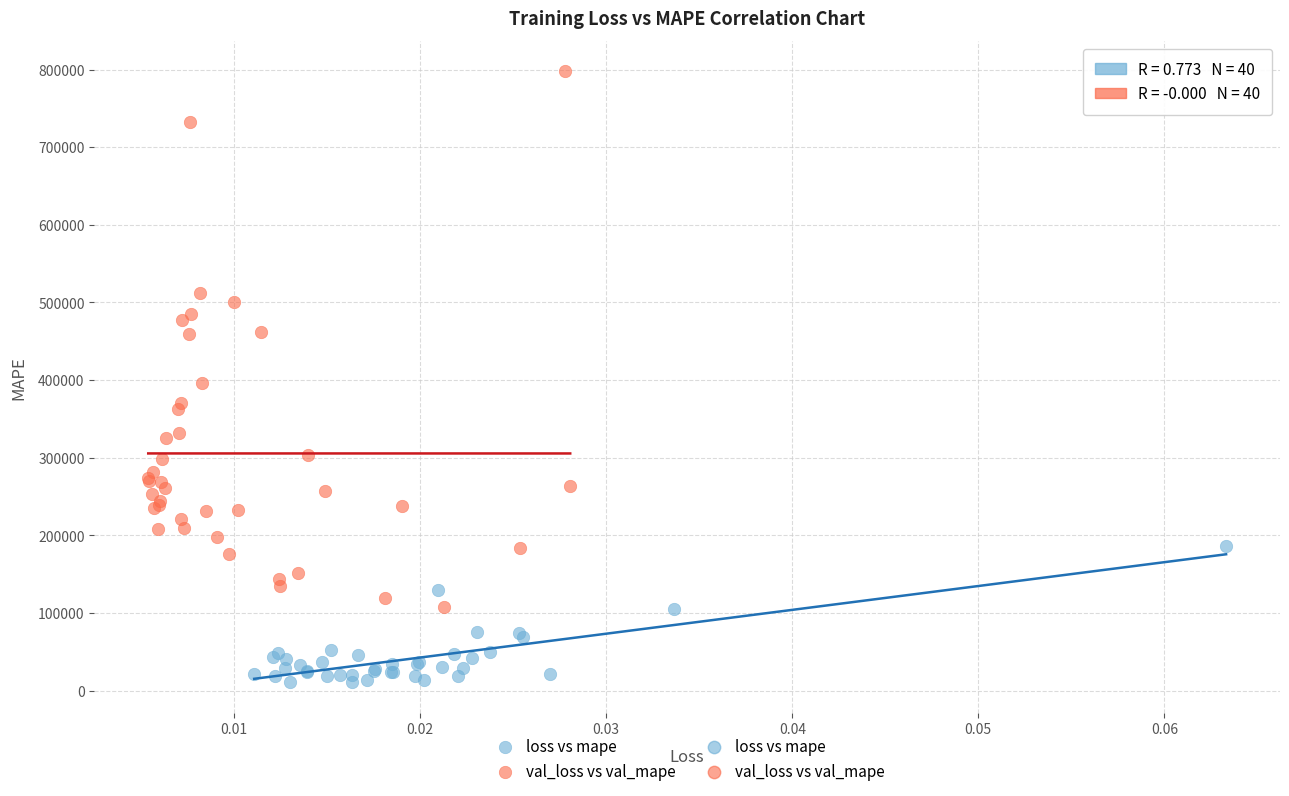

Which series has the widest spread of Y values?

val_loss vs val_mape